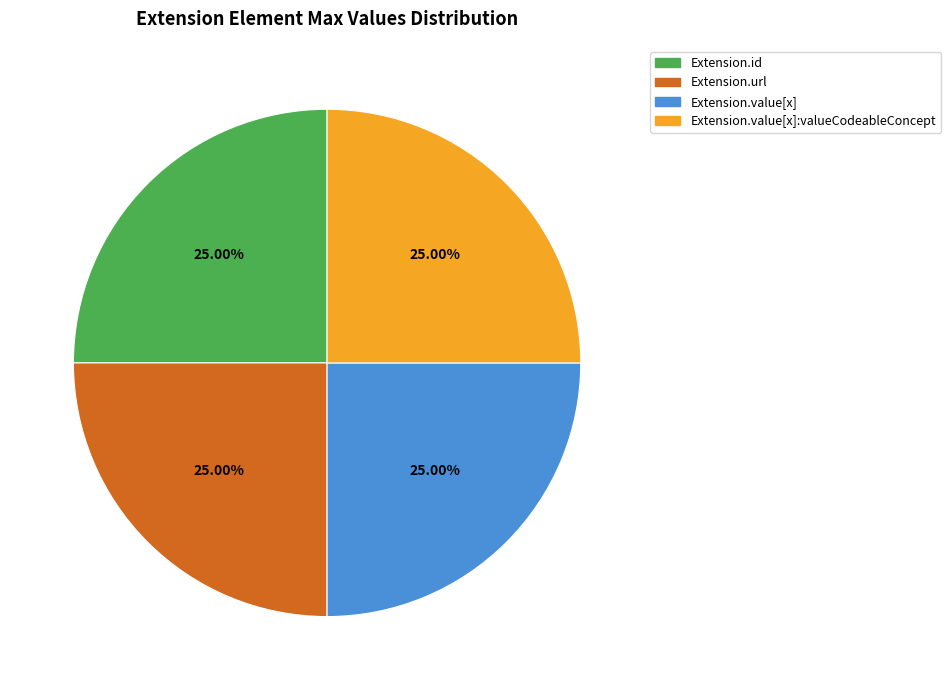

Is there a majority slice in this chart?

No